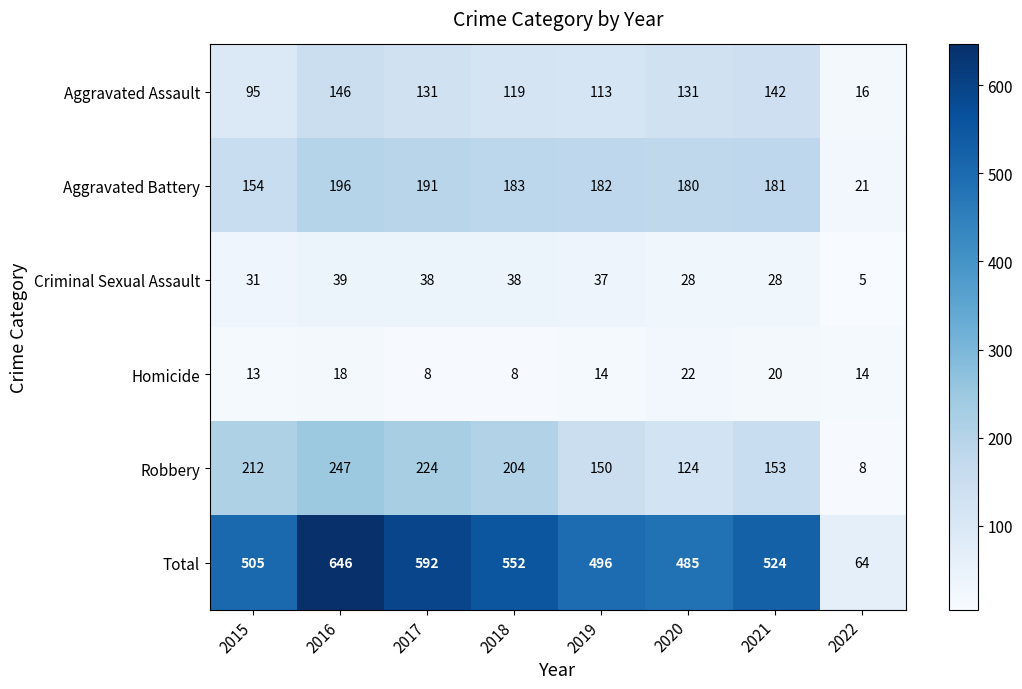

Which series has the largest range (max minus min)?

Total